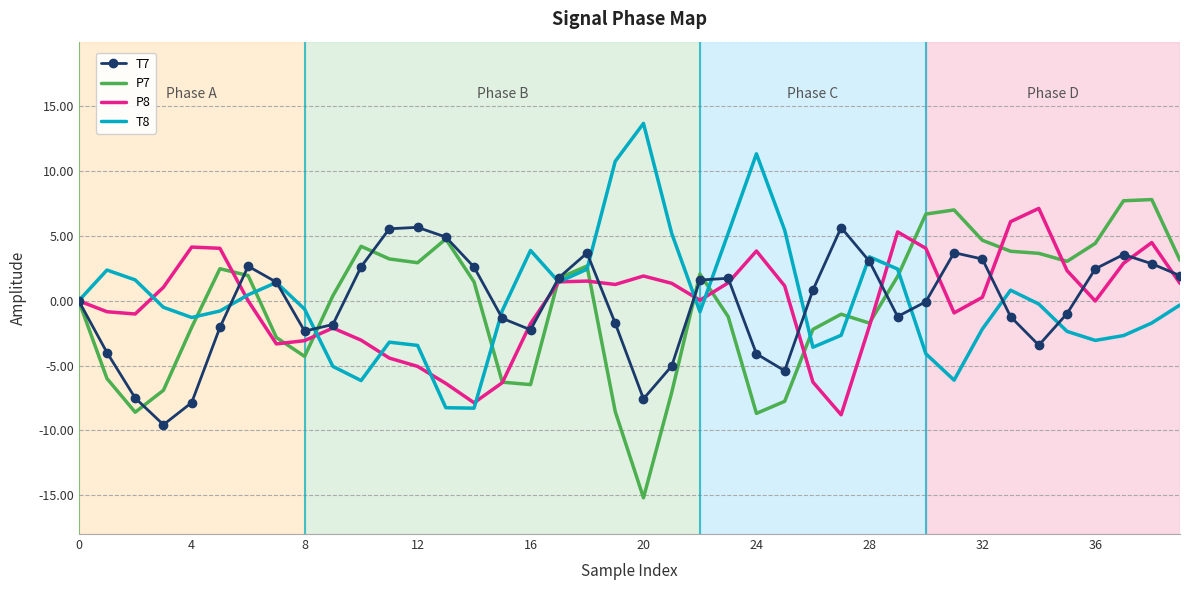

What is the highest value of the T8 series?

13.7